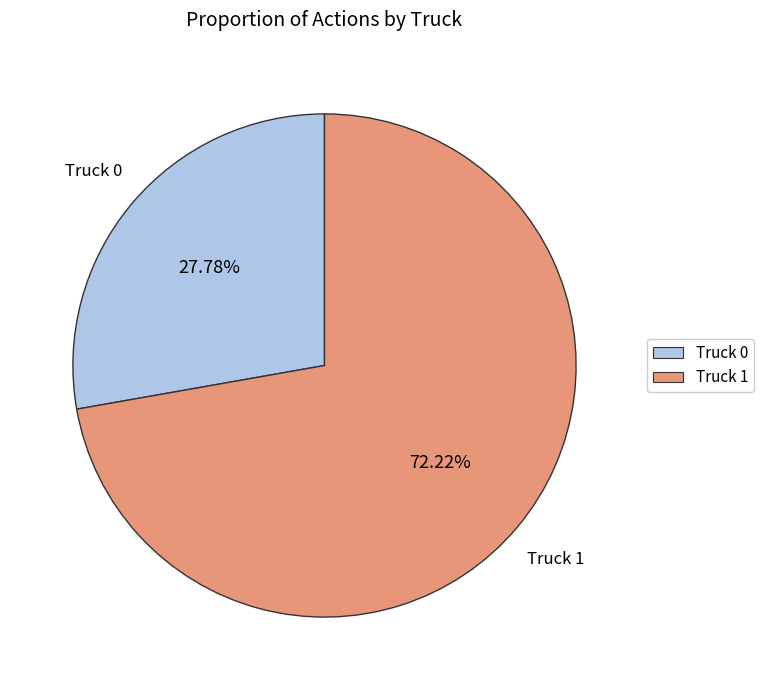

Which has a higher value, Truck 1 or Truck 0?

Truck 1